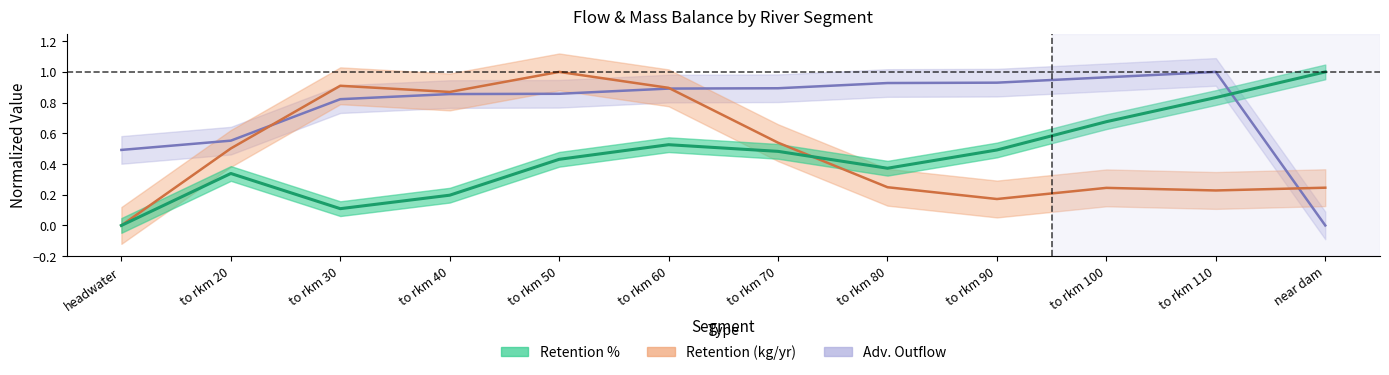

The value of Adv. Outflow at to rkm 80 is 0.9. True or false?

True